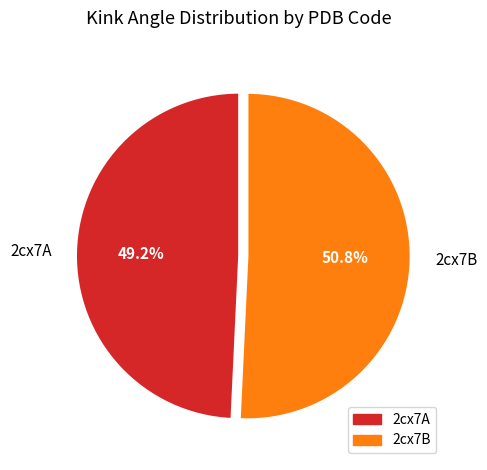

Does any single category account for the majority?

Yes